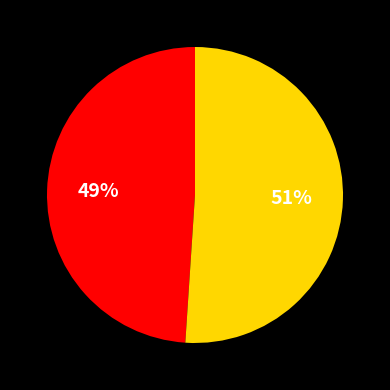

To the nearest percent, what is the difference between the largest and smallest slice percentages?

2%